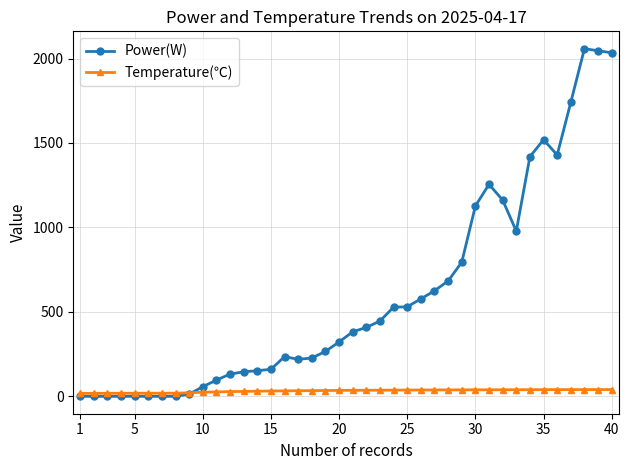

Which series has the widest spread of values?

Power(W)